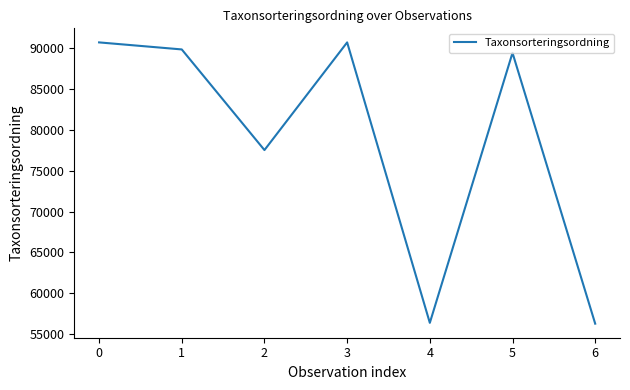

Approximately how many times larger is the value at 4 compared to 6?

1.0